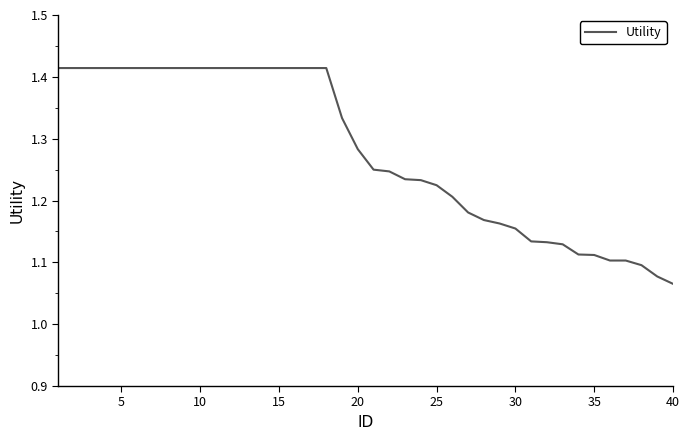

What is the difference between the maximum and minimum values?

0.3